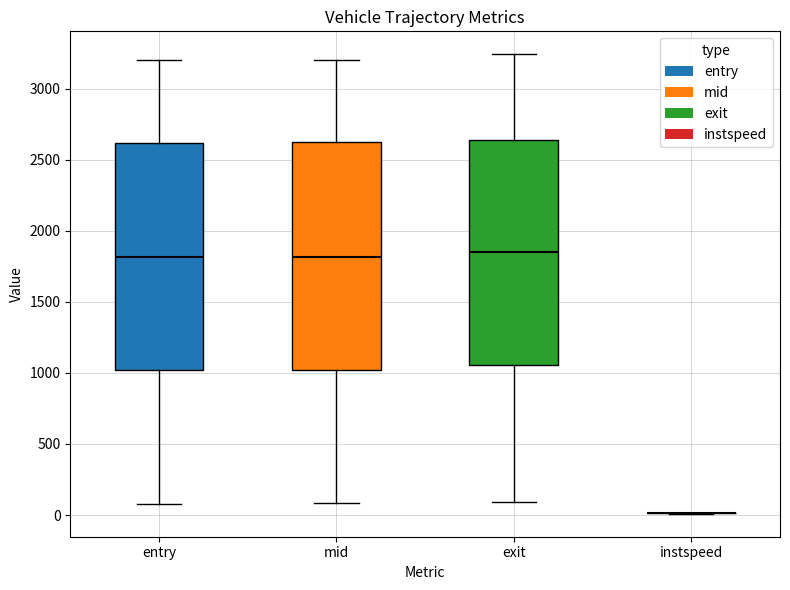

Reading left to right, read every box against the y-axis: the position of its median line, the range the box covers, and the ends of its whiskers. The values are not printed on the chart, so give them approximately, as read against the axis.

entry: median 1800, box 1000 to 2600, whiskers 100 to 3200
mid: median 1800, box 1000 to 2650, whiskers 100 to 3200
exit: median 1850, box 1050 to 2650, whiskers 100 to 3250
instspeed: box collapsed to a line at 0, whiskers 0 to 0